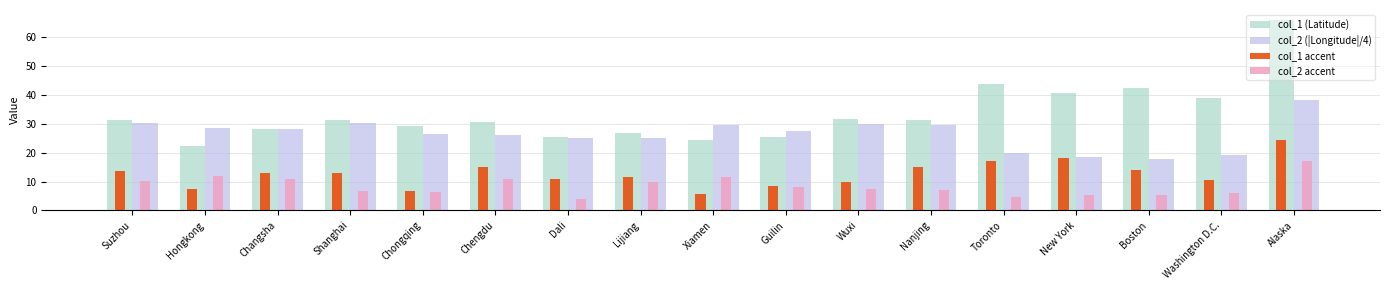

How many values in the col_1 accent series exceed 12?

9